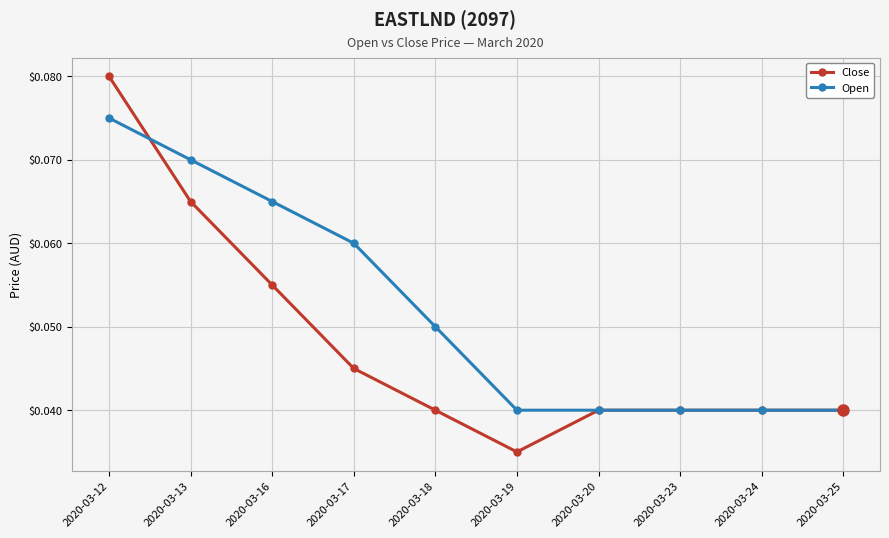

Where is Close nearest to the value 0?

2020-03-19